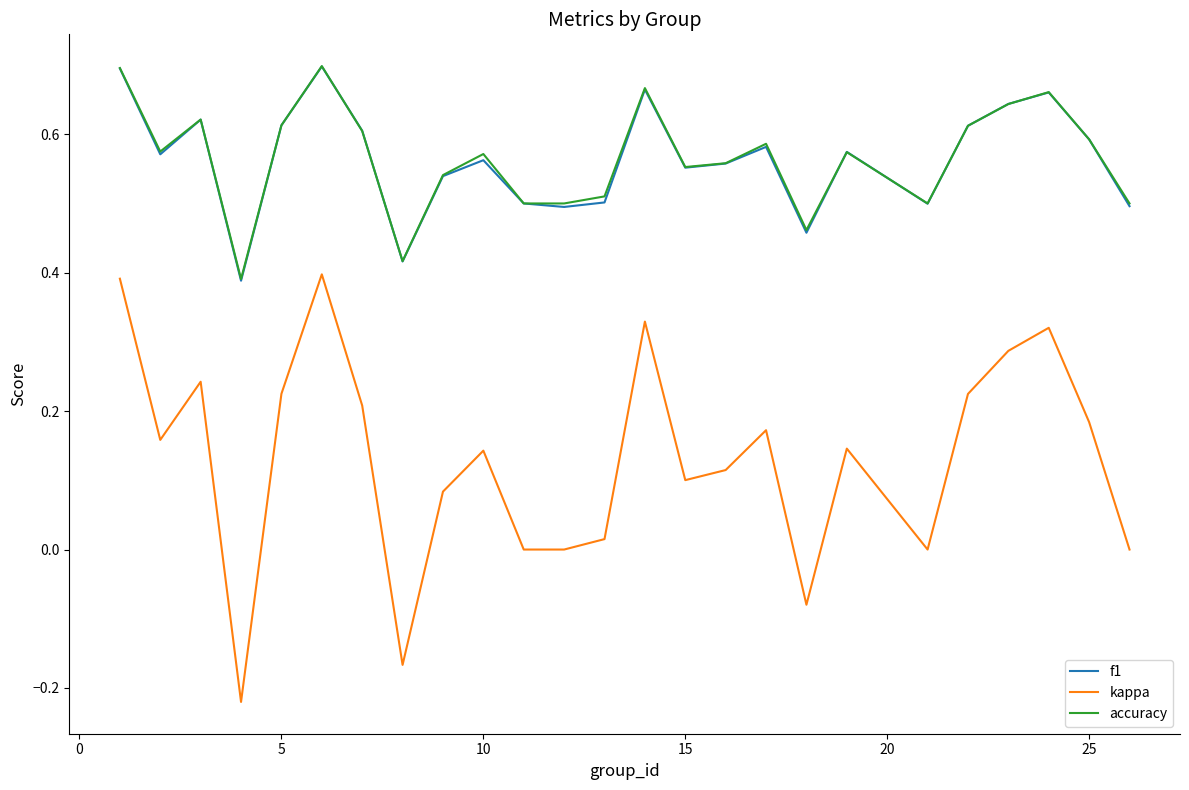

Which series has the largest range (max minus min)?

kappa